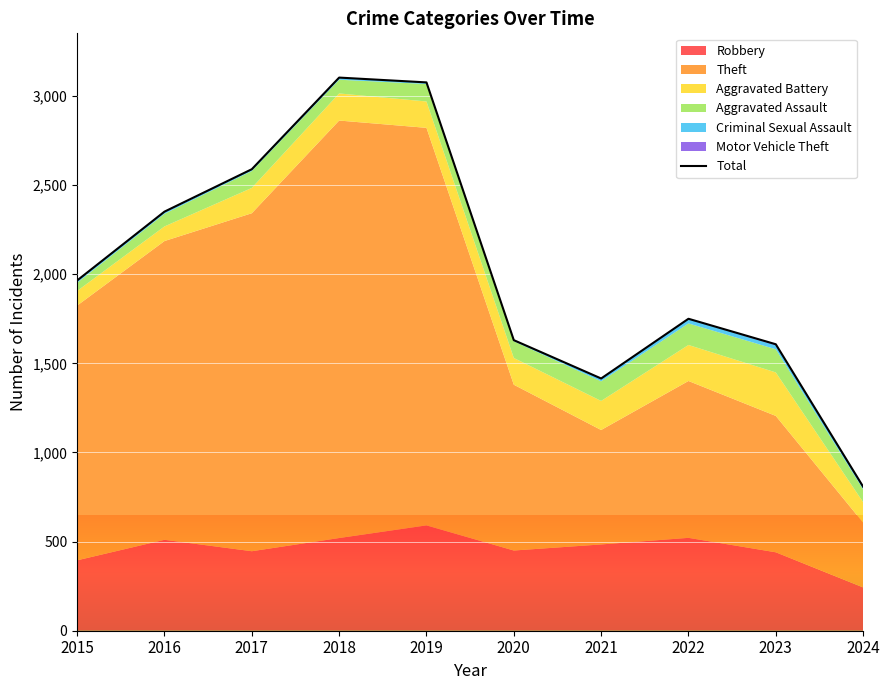

The chart shows a value of 3103 at 2018. True or false?

True